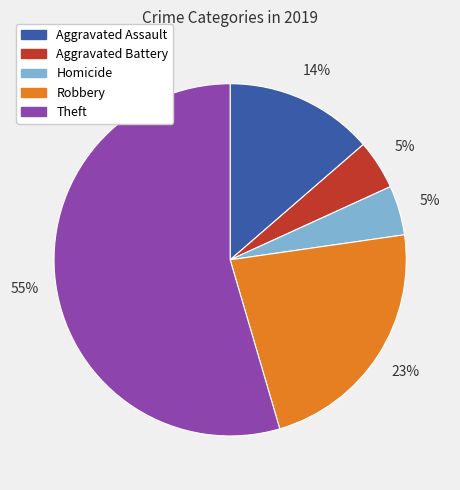

Is there a majority slice in this chart?

Yes